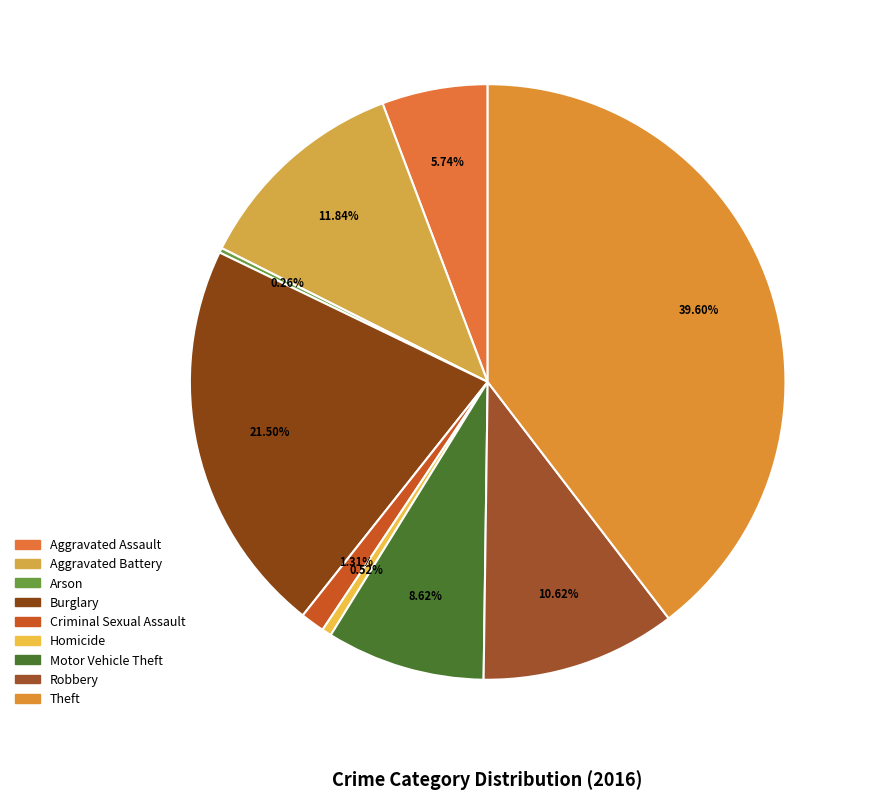

Does Aggravated Assault account for over 50% of the chart?

No